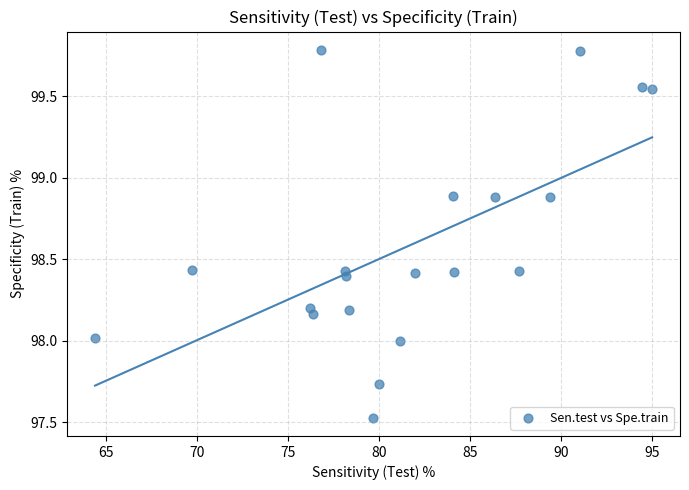

What is the range of X values (max minus min)?

30.6